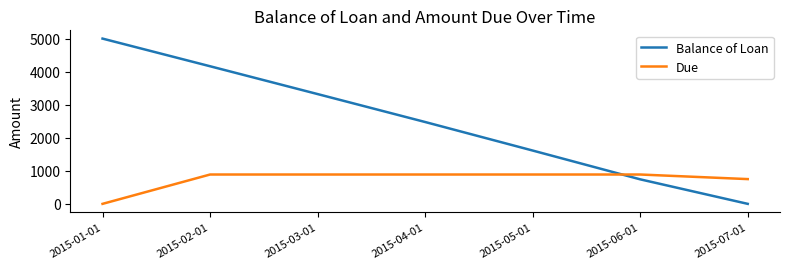

Which series has the largest range (max minus min)?

Balance of Loan